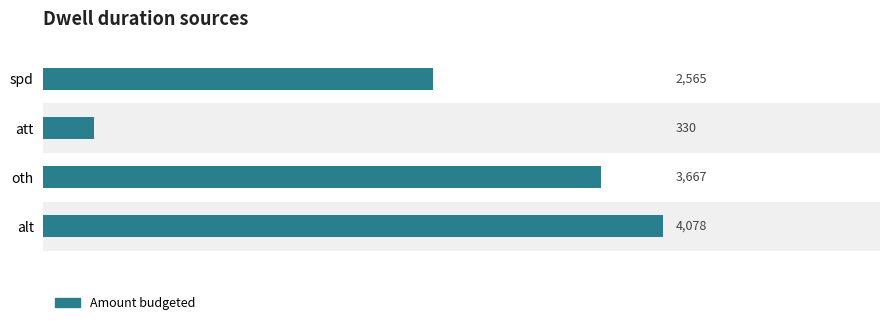

What is the difference between the second highest and minimum values?

3337